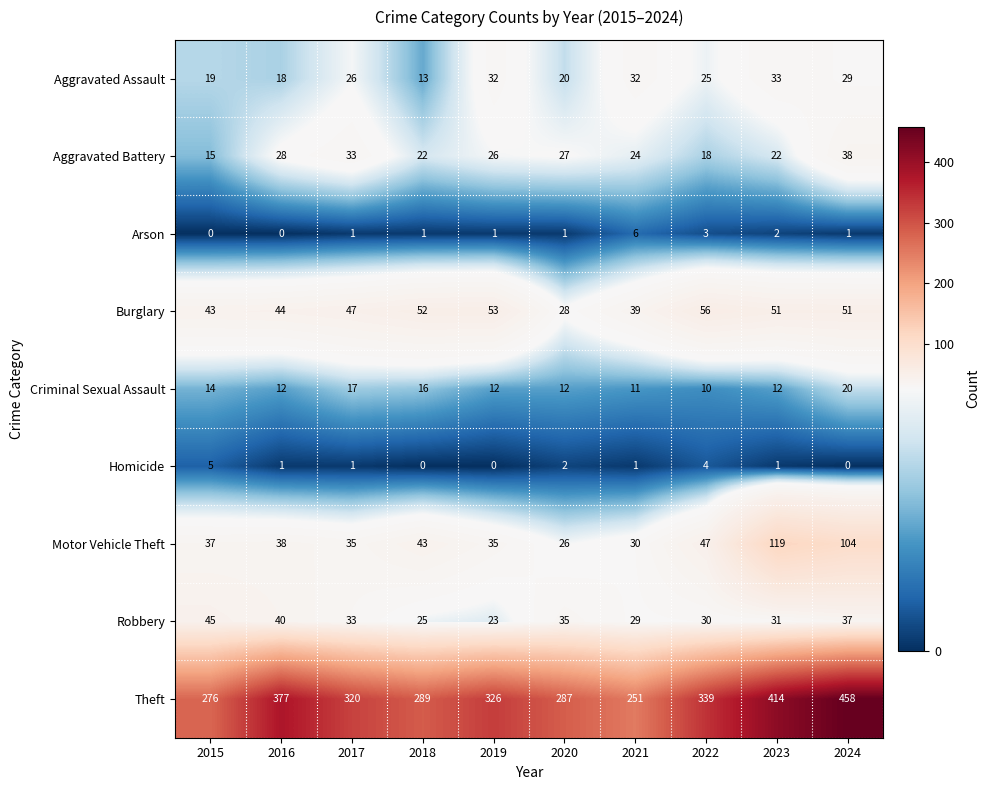

What is the difference between the Aggravated Battery values at 2024 and 2019?

12